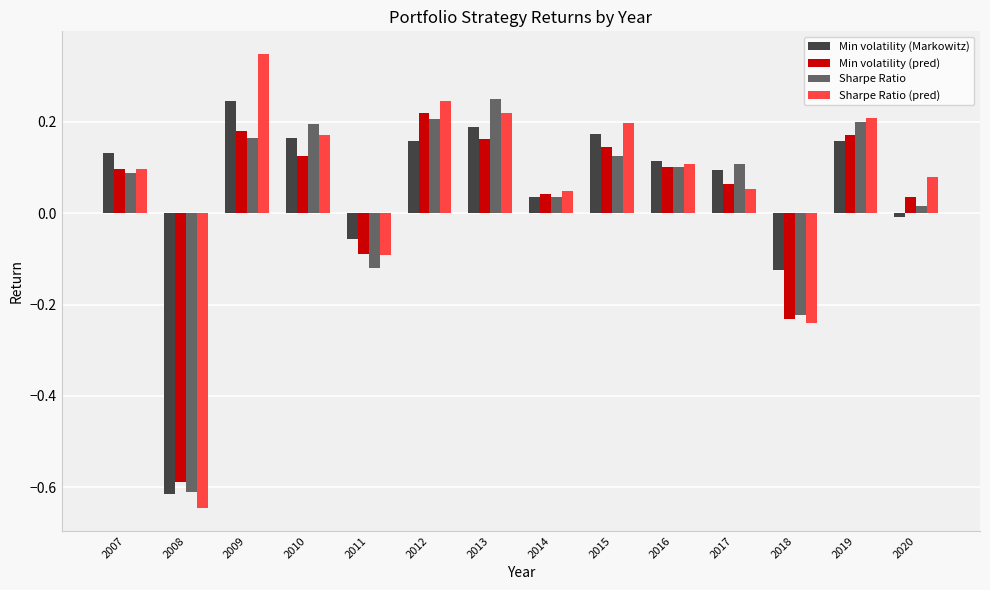

What is the total value across all series at 2018?

-0.8